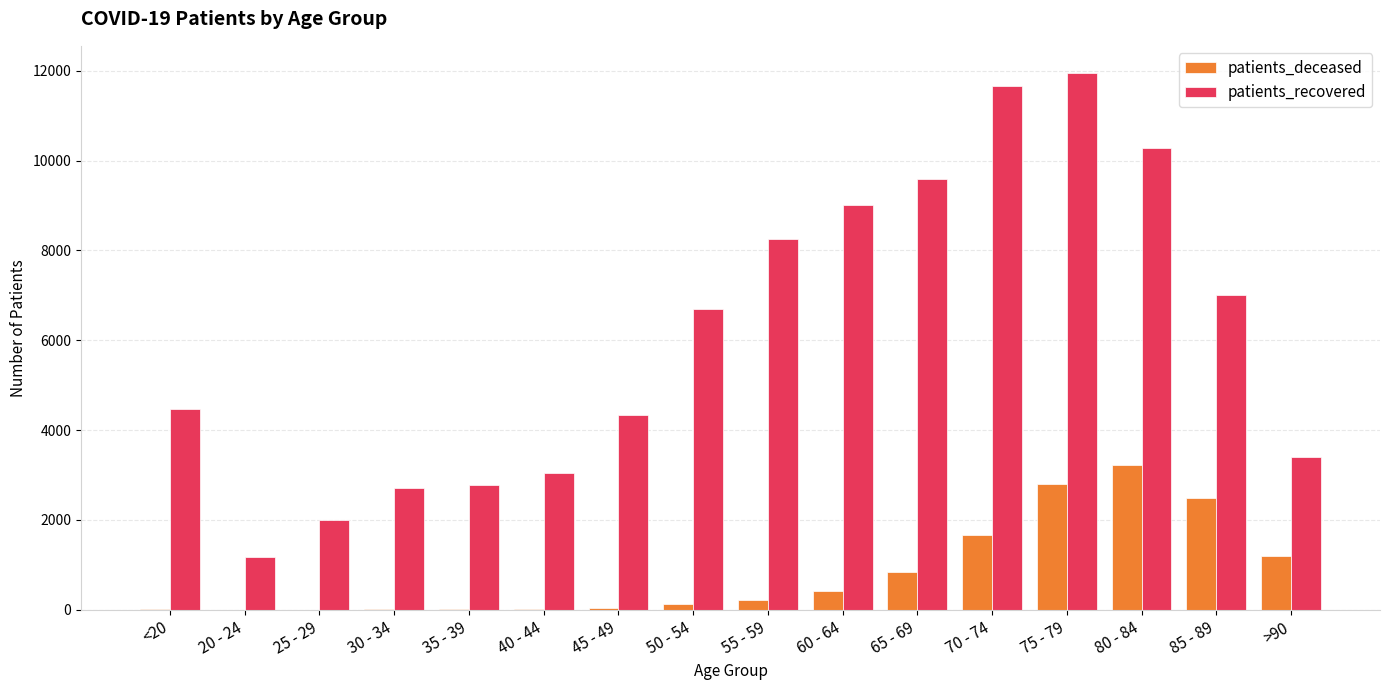

What is the sum of all patients_deceased values?

13096